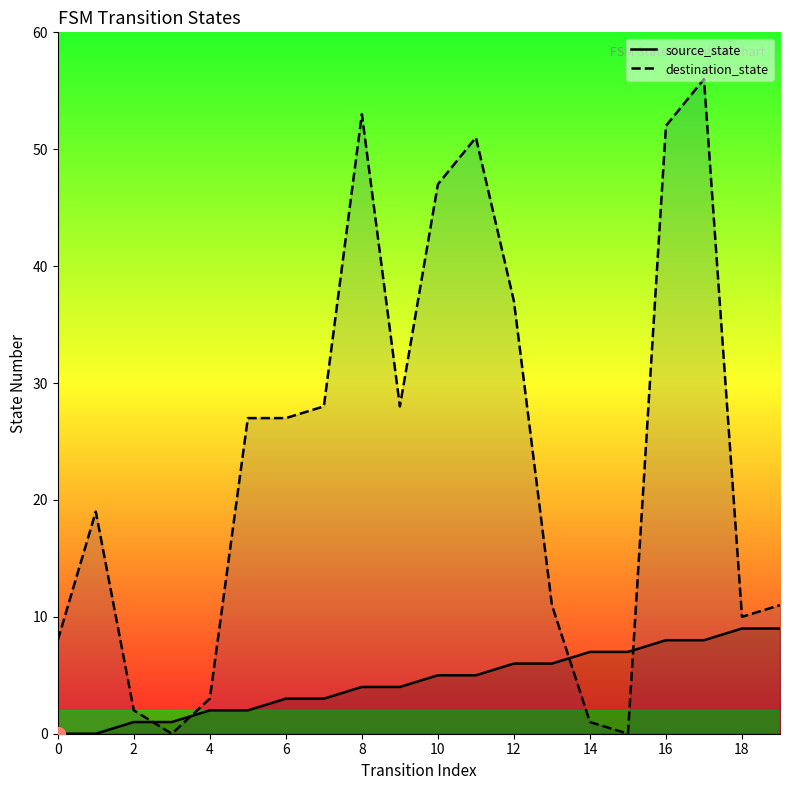

Which series has the largest range (max minus min)?

destination_state